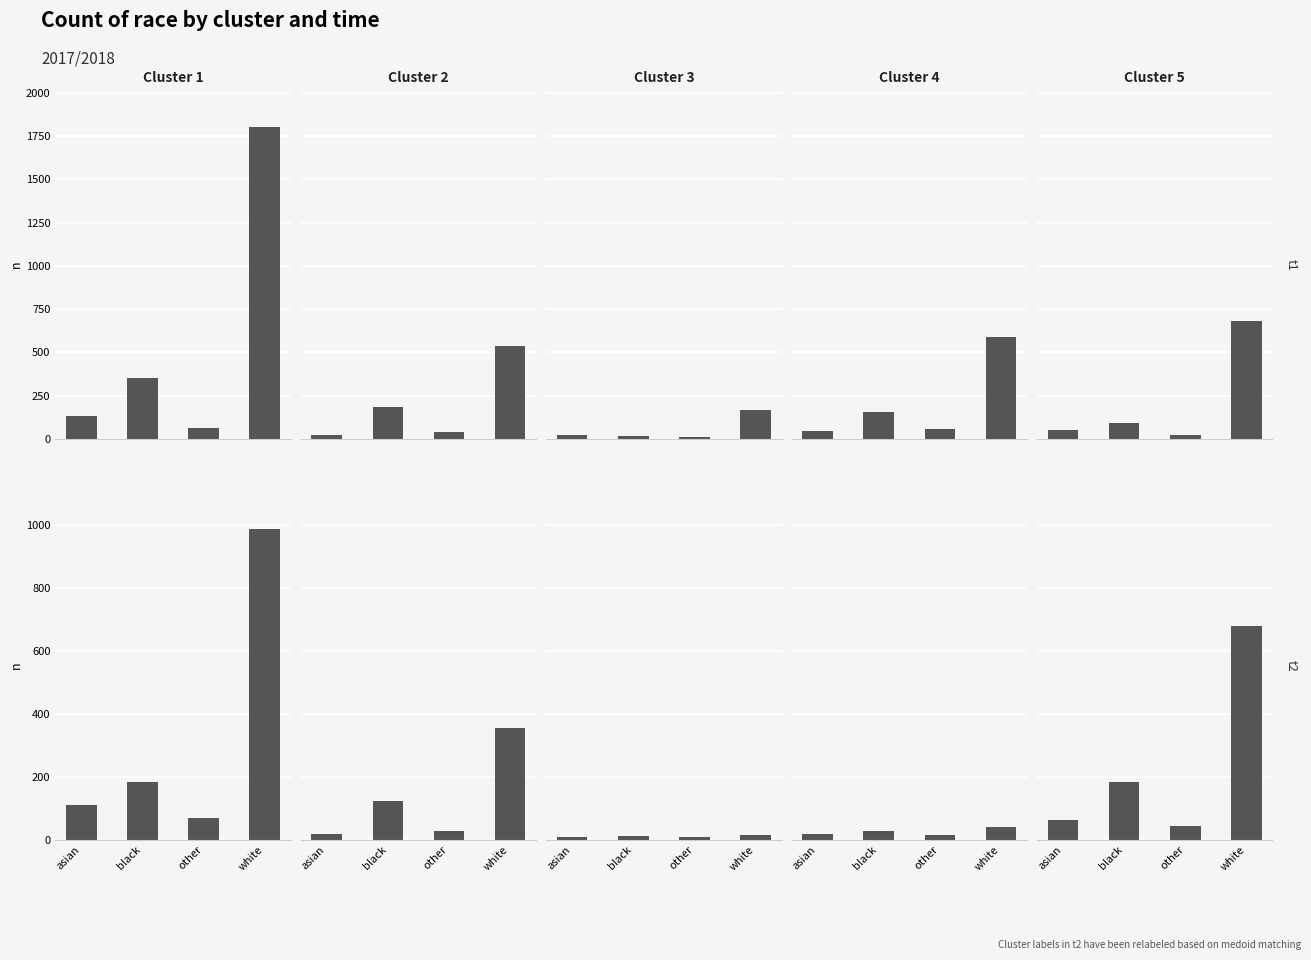

The Cluster 2 series shows 6 at asian. True or false?

False